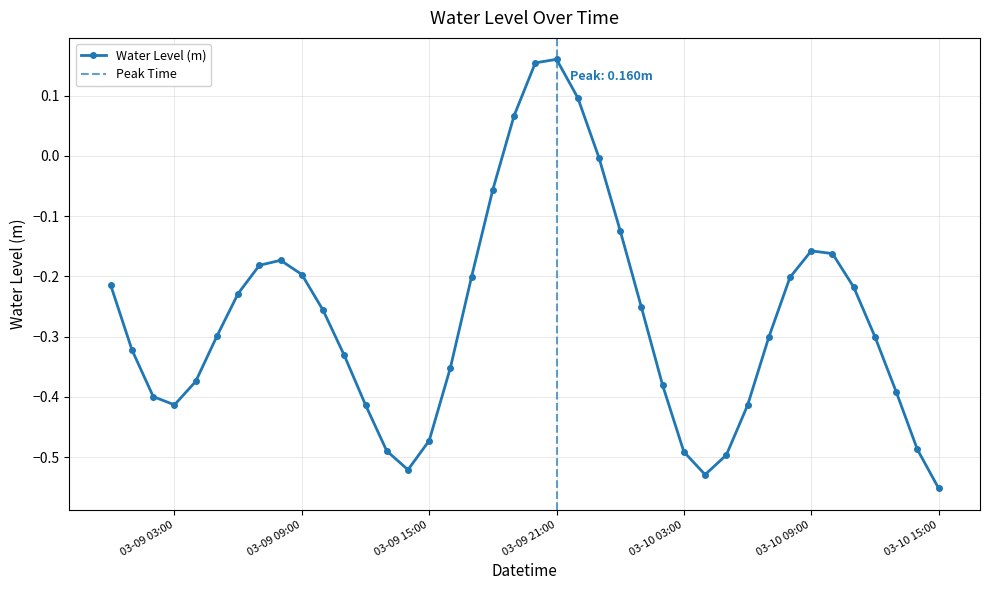

True or false: Water Level (m) has a value of -0.2 at 03-09 09:00.

True